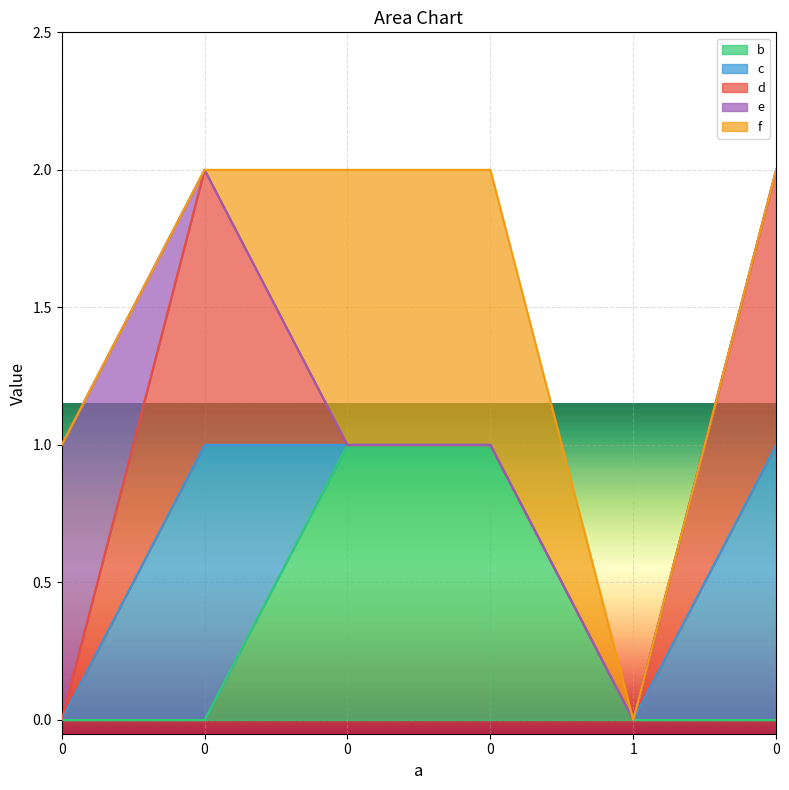

True or false: d has more than 1 interior local peaks.

False